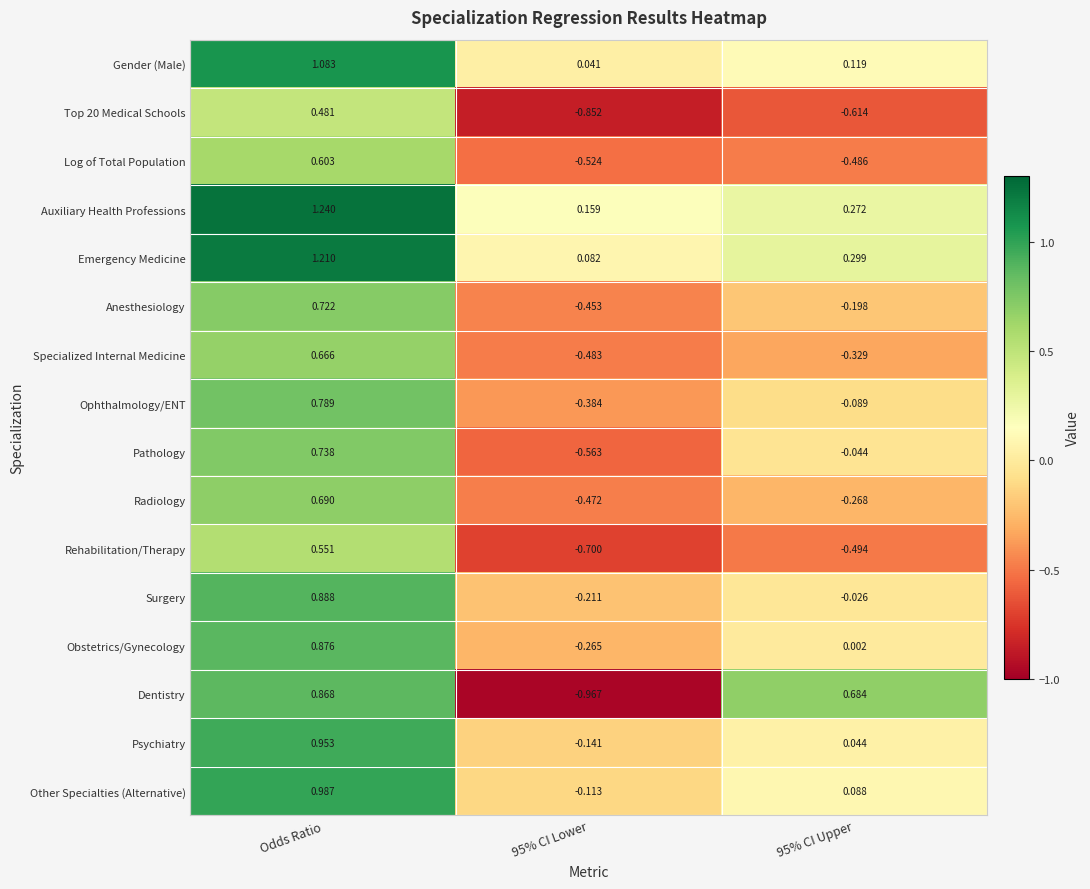

How many categories are shown in the chart?

3